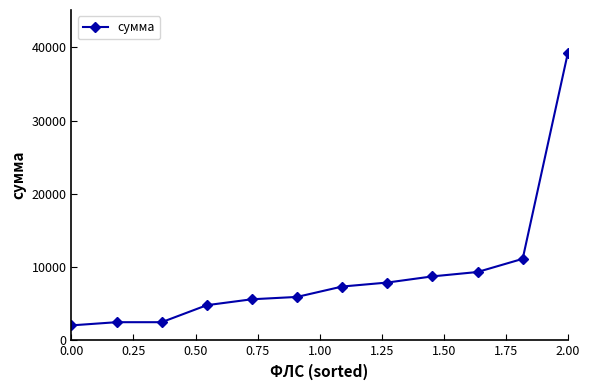

What is the greatest value displayed?

39226.1